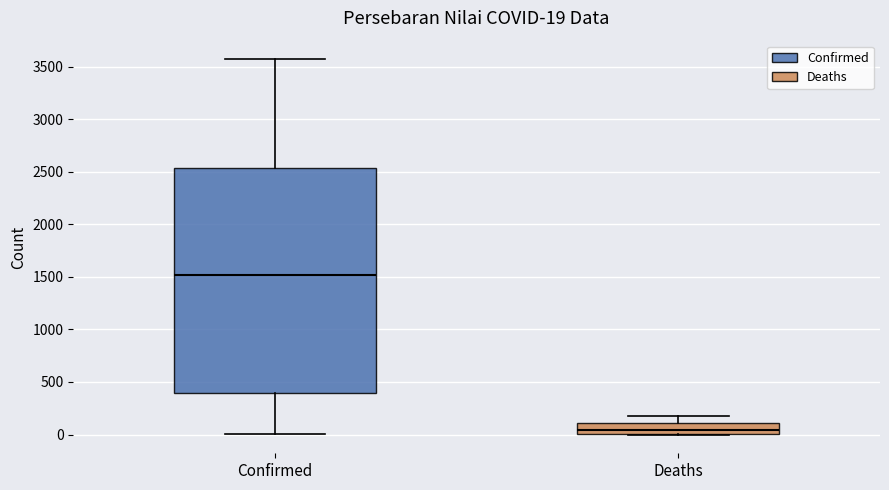

Which box's median line is the highest?

Confirmed